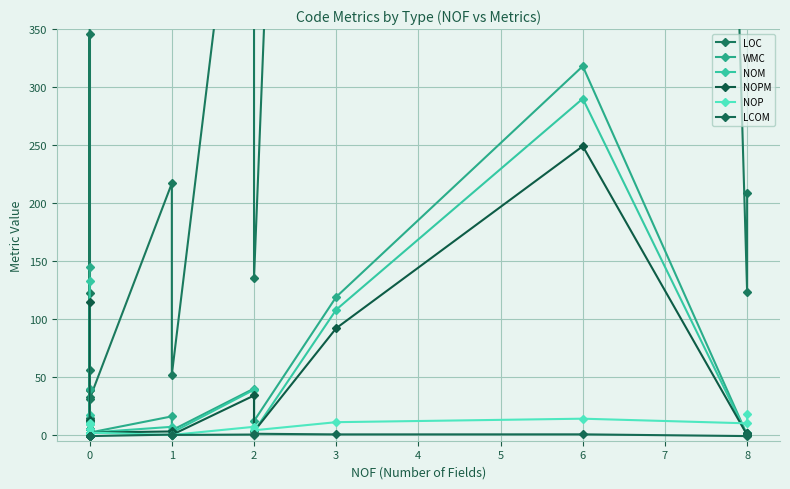

Reading left to right, extract all data points from this chart.

LOC: 2121.0	33.0	122.0	346.0	15.0	12.0	39.0	56.0	11.0	39.0	13.0	31.0	217.0	52.0	635.0	135.0	1909.0	4992.0	123.0	209.0
WMC: 145.0	5.0	9.0	40.0	2.0	0.0	1.0	0.0	0.0	0.0	0.0	2.0	16.0	4.0	40.0	12.0	119.0	318.0	0.0	2.0
NOM: 133.0	5.0	5.0	17.0	1.0	0.0	1.0	0.0	0.0	0.0	0.0	2.0	7.0	2.0	39.0	3.0	108.0	290.0	0.0	2.0
NOPM: 115.0	5.0	2.0	13.0	1.0	0.0	0.0	0.0	0.0	0.0	0.0	2.0	3.0	0.0	34.0	3.0	92.0	249.0	0.0	2.0
NOP: 10.0	0.0	1.0	0.0	0.0	2.0	5.0	0.0	0.0	9.0	2.0	2.0	0.0	0.0	7.0	4.0	11.0	14.0	10.0	18.0
LCOM: -1.0	-1.0	-1.0	-1.0	-1.0	-1.0	-1.0	-1.0	-1.0	-1.0	-1.0	-1.0	0.3	0.0	0.3	1.0	0.5	0.5	-1.0	1.0